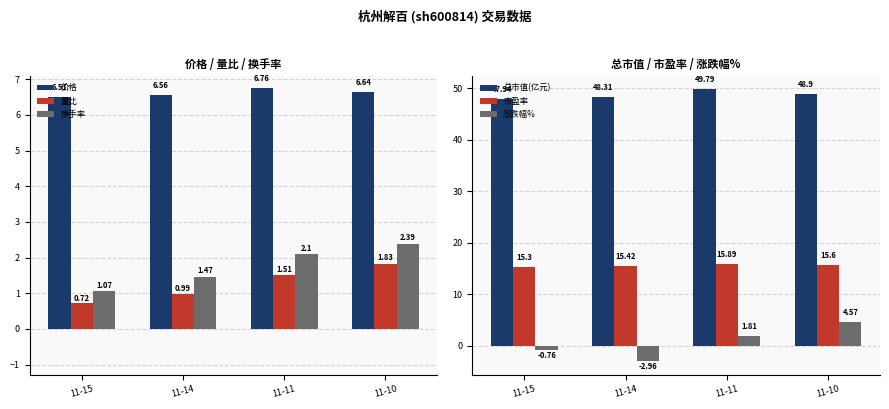

What is the total value across all series at 11-14?

69.8